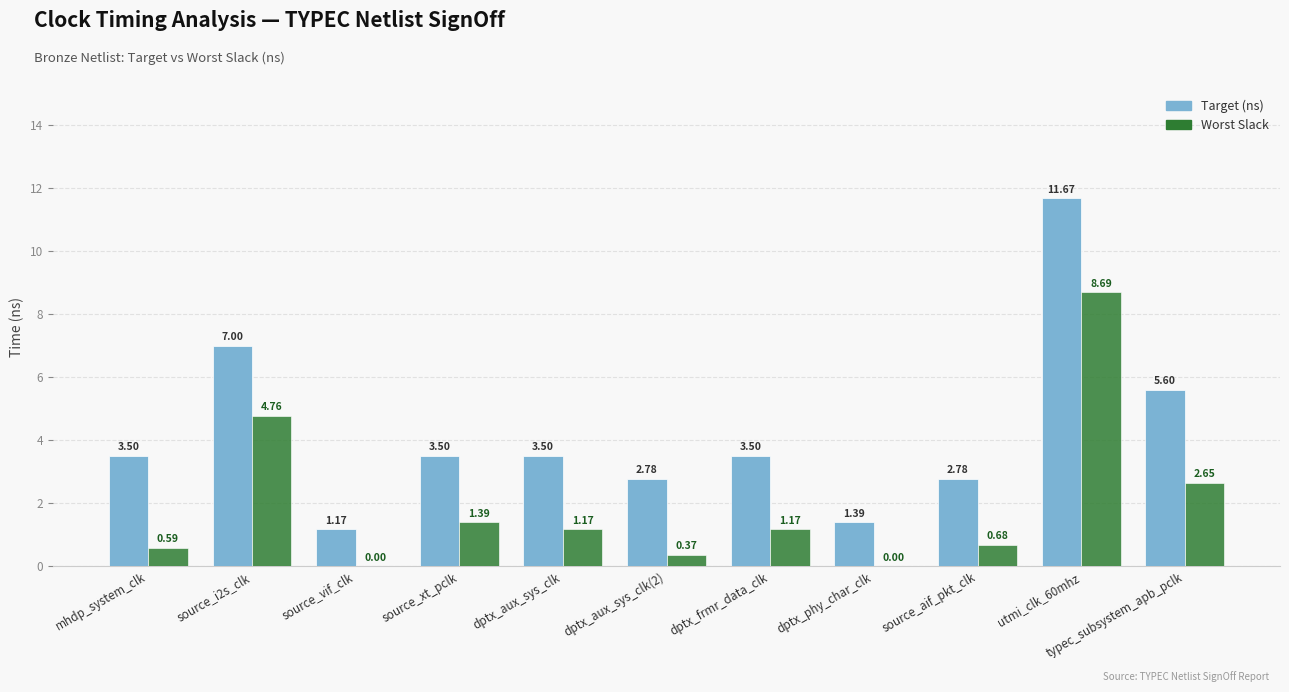

How many series are shown in this chart?

2